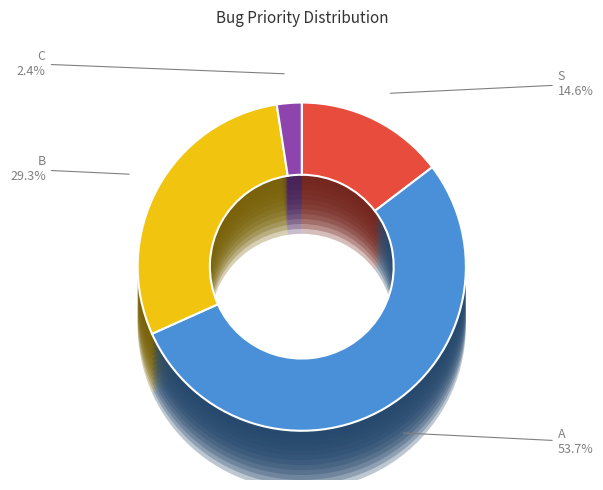

Which category has the smallest portion of the pie?

C